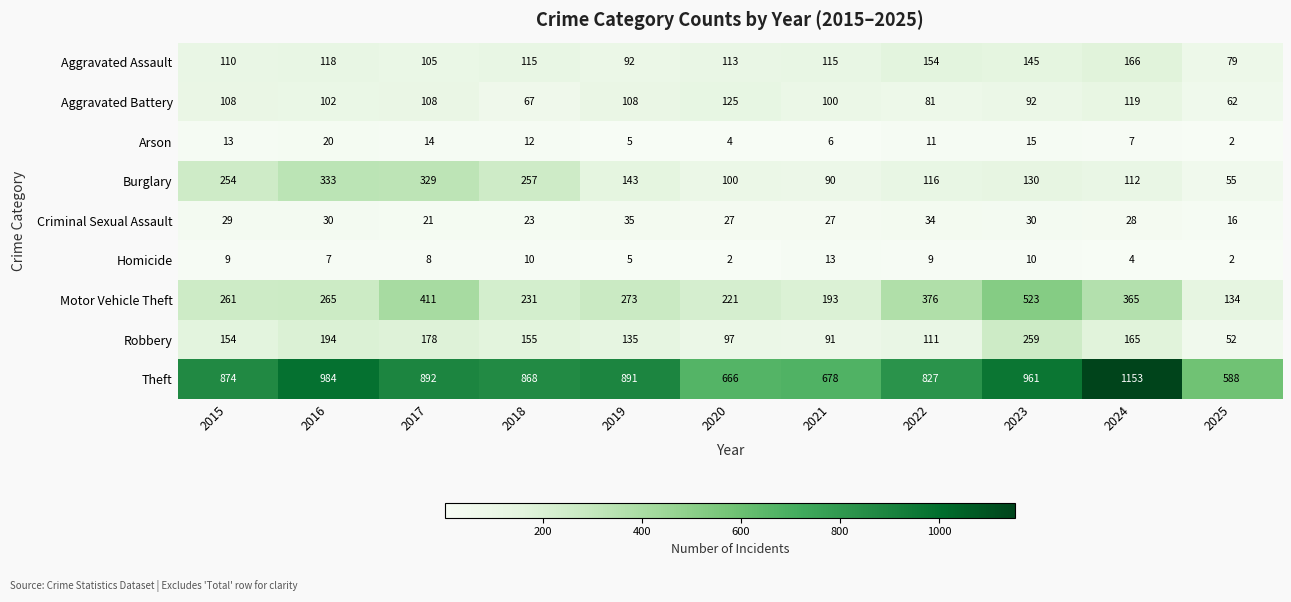

At which label does Homicide first exceed 8?

2015